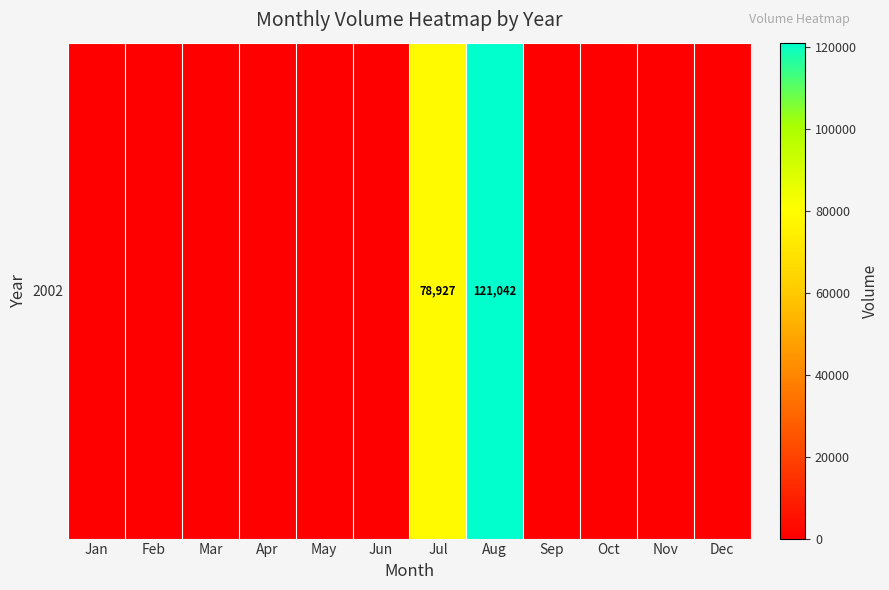

How many data points does each series have?

12